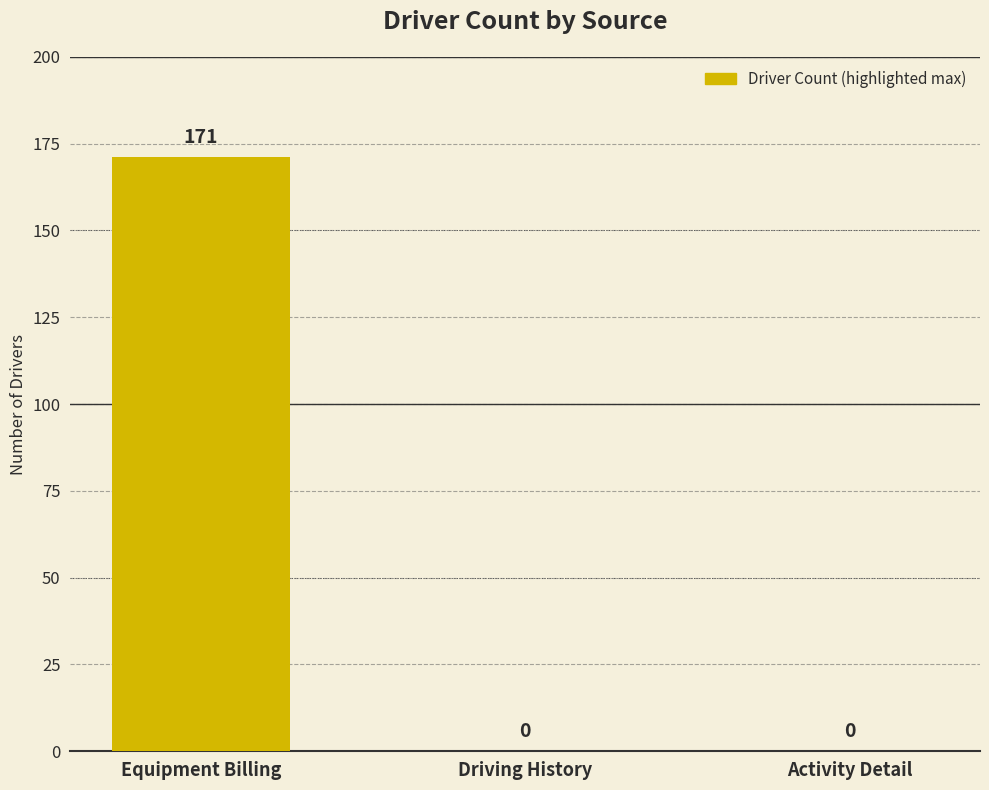

What is the average value?

57